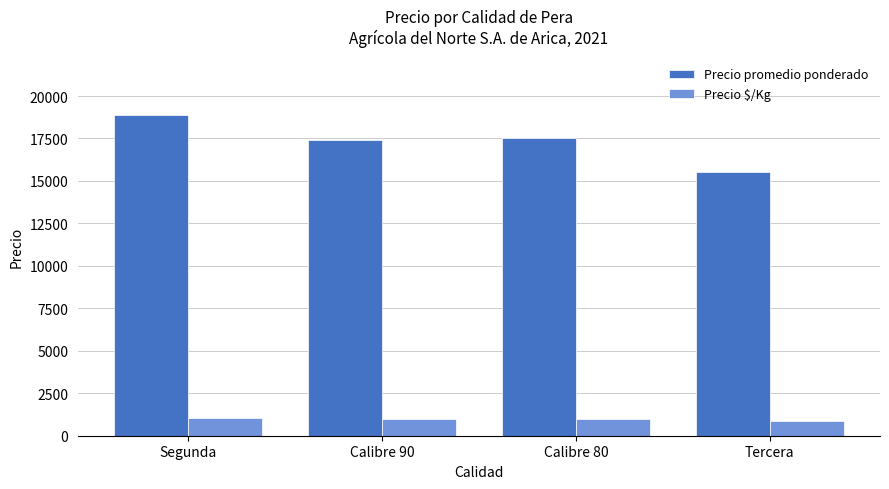

What is the difference between the highest and lowest values at Calibre 90?

16461